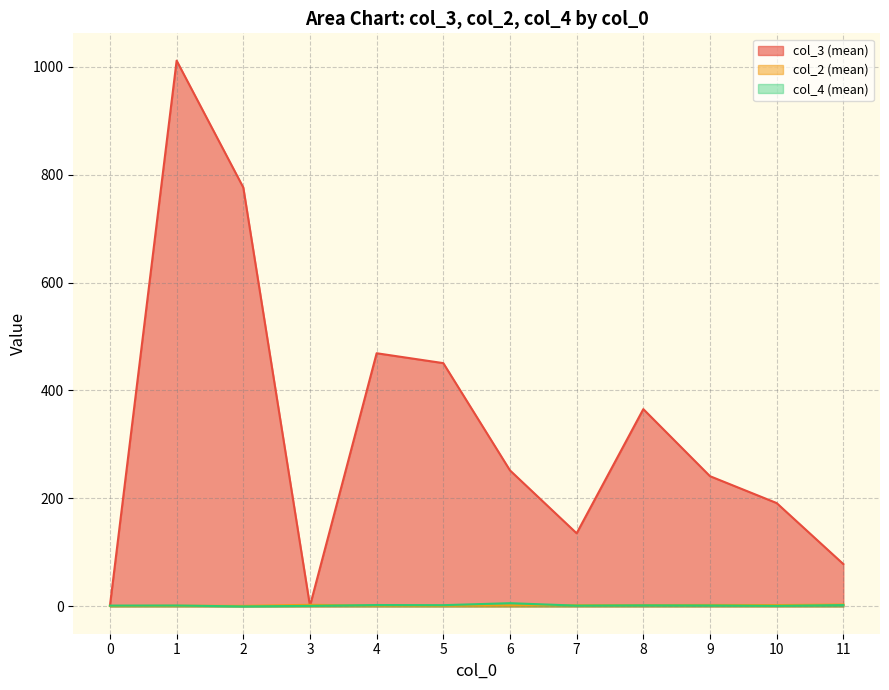

Reading left to right, what are all the values shown in this chart?

col_3 (mean): 1.5	1011.0	776.0	1.0	469.0	450.7	252.0	135.5	365.5	241.2	191.5	78.5
col_2 (mean): 1.0	1.3	1.0	3.0	1.6	1.3	2.0	2.2	2.5	2.8	2.5	3.5
col_4 (mean): 1.5	1.7	0.0	1.0	2.6	2.3	6.0	1.5	2.0	1.8	1.0	2.5